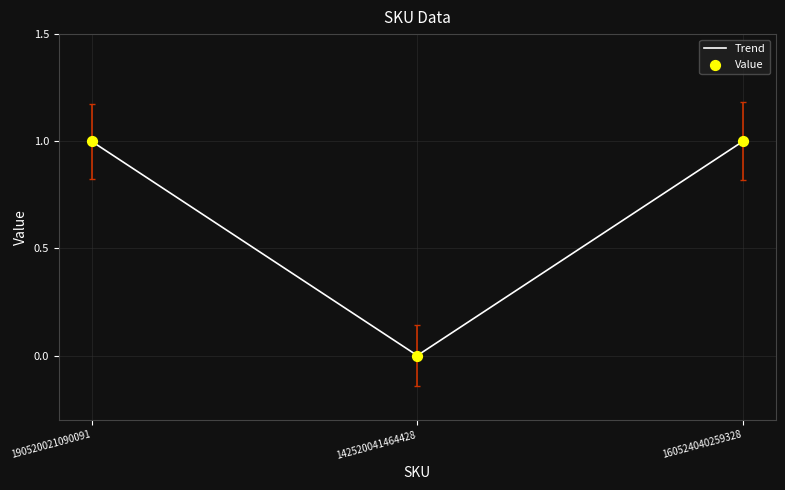

The chart shows a value of 2 at 190520021090091. True or false?

False